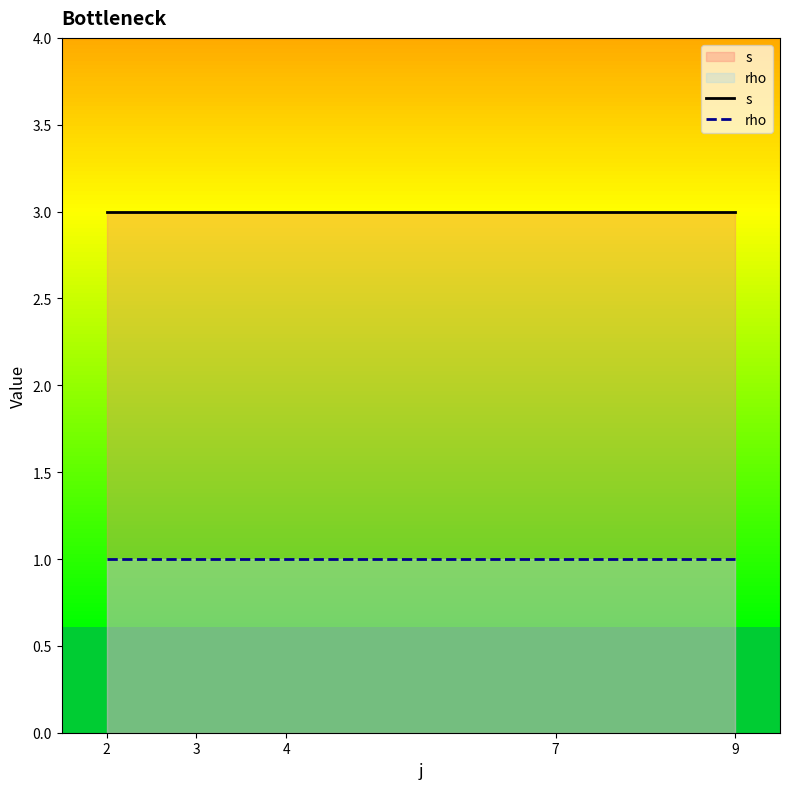

True or false: s and rho cross at least once.

False